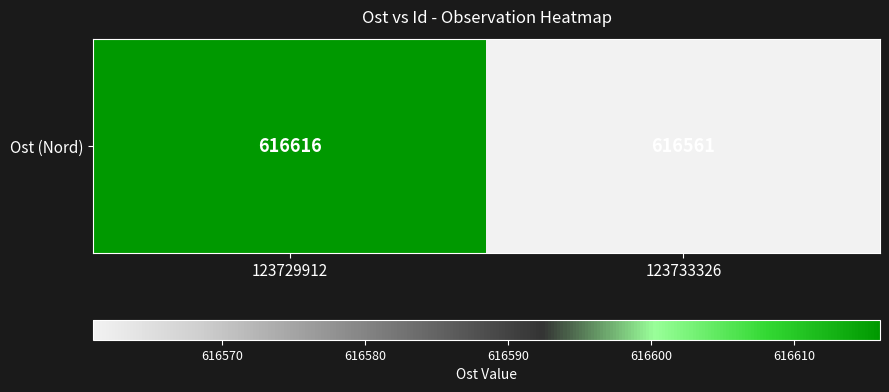

Reading right to left, list all the values displayed in this chart.

123733326=616561	123729912=616616